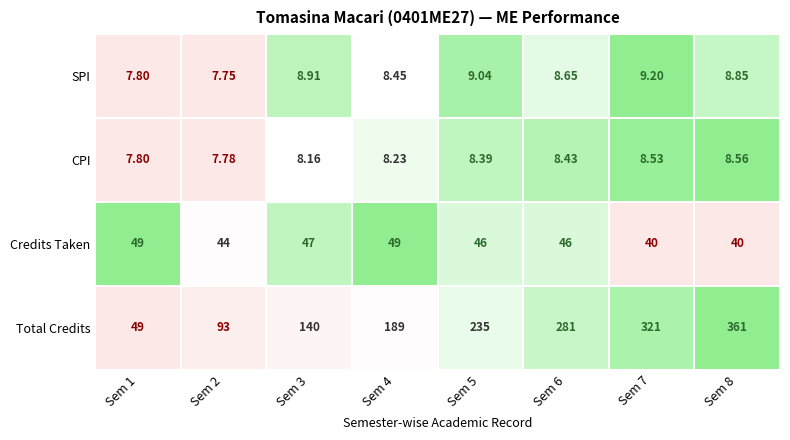

Is the value of Total Credits at Sem 7 greater than the value of SPI at Sem 4?

Yes